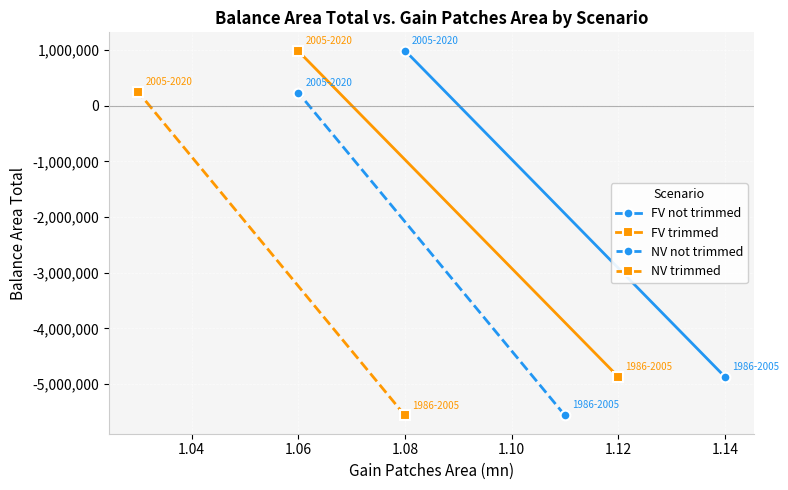

Which series has the widest spread of values?

FV not trimmed